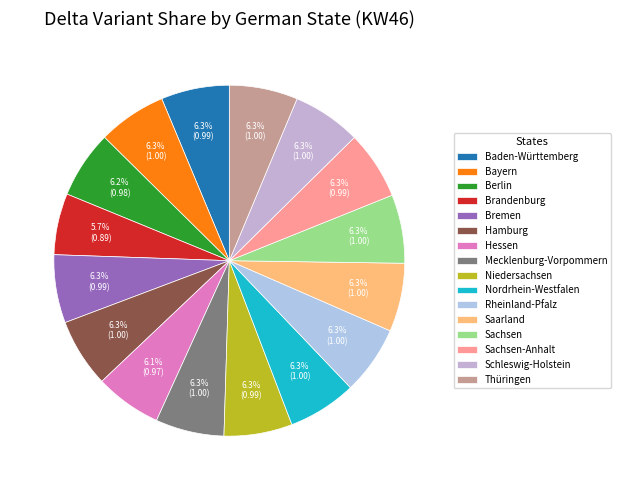

Do Hessen and Rheinland-Pfalz together represent more than half of the pie?

No